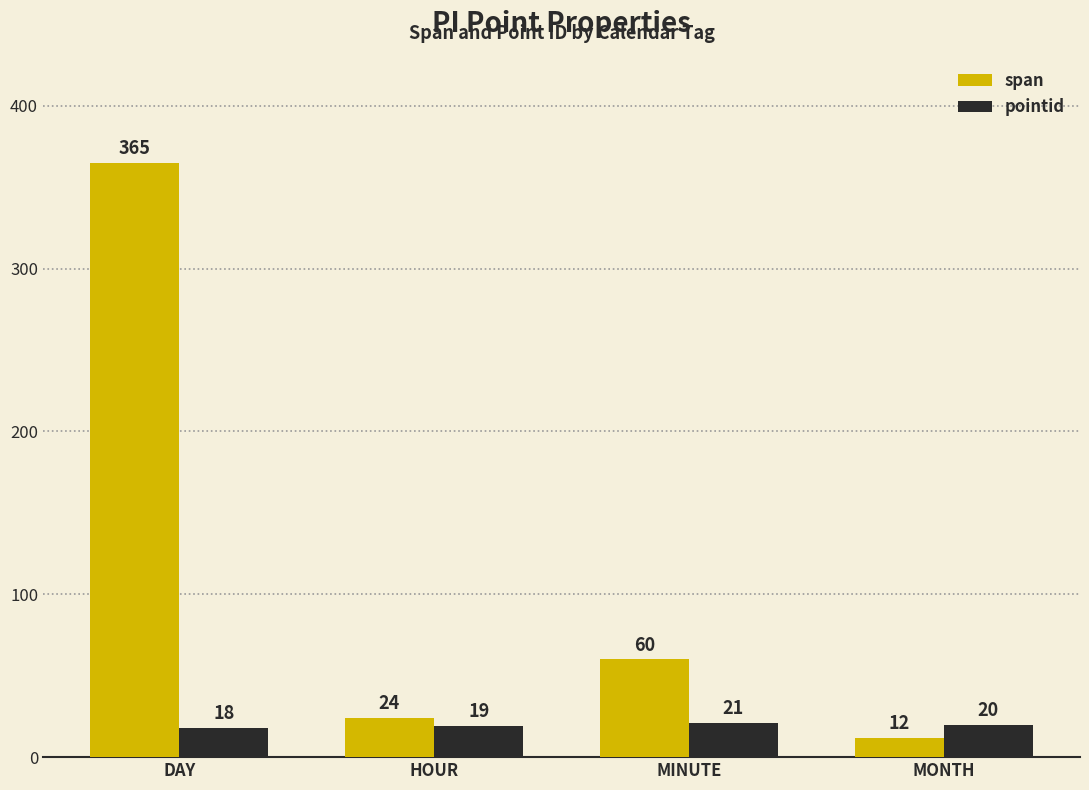

Count the pointid values in the range 19 to 21.

3